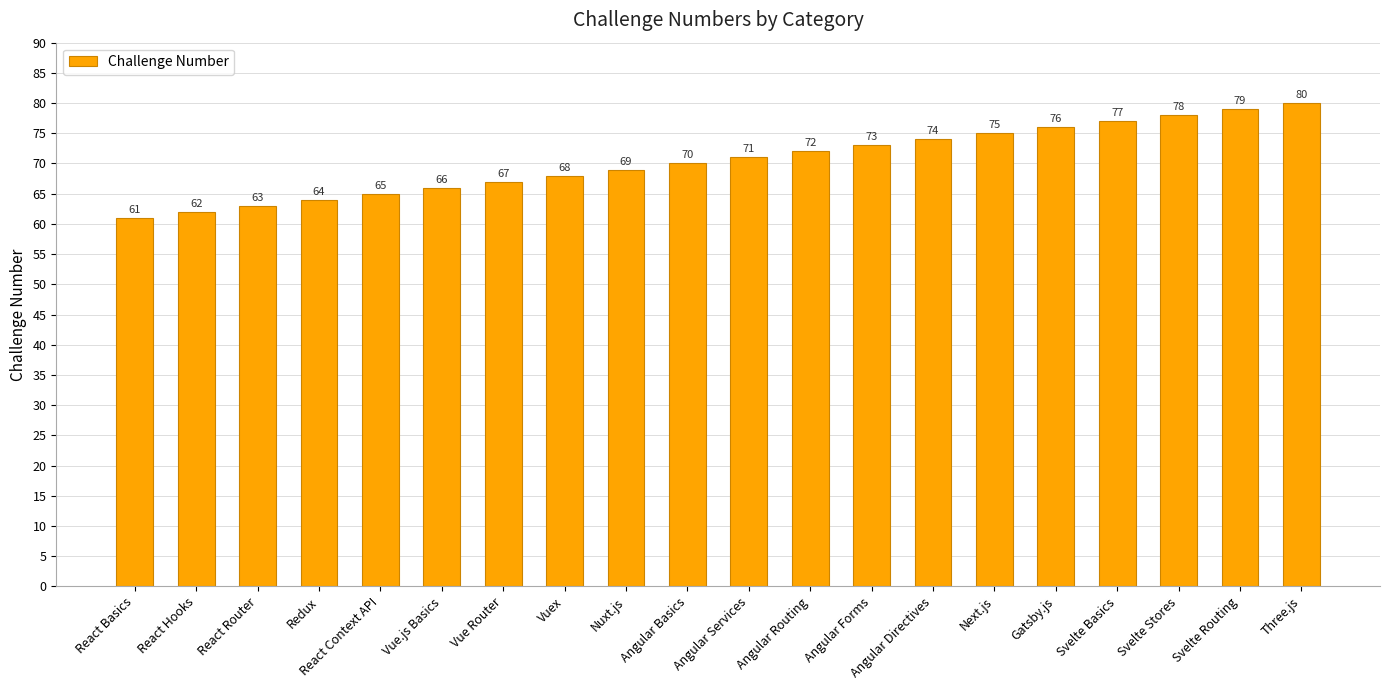

Read the value at Svelte Basics, to the nearest 10.

80